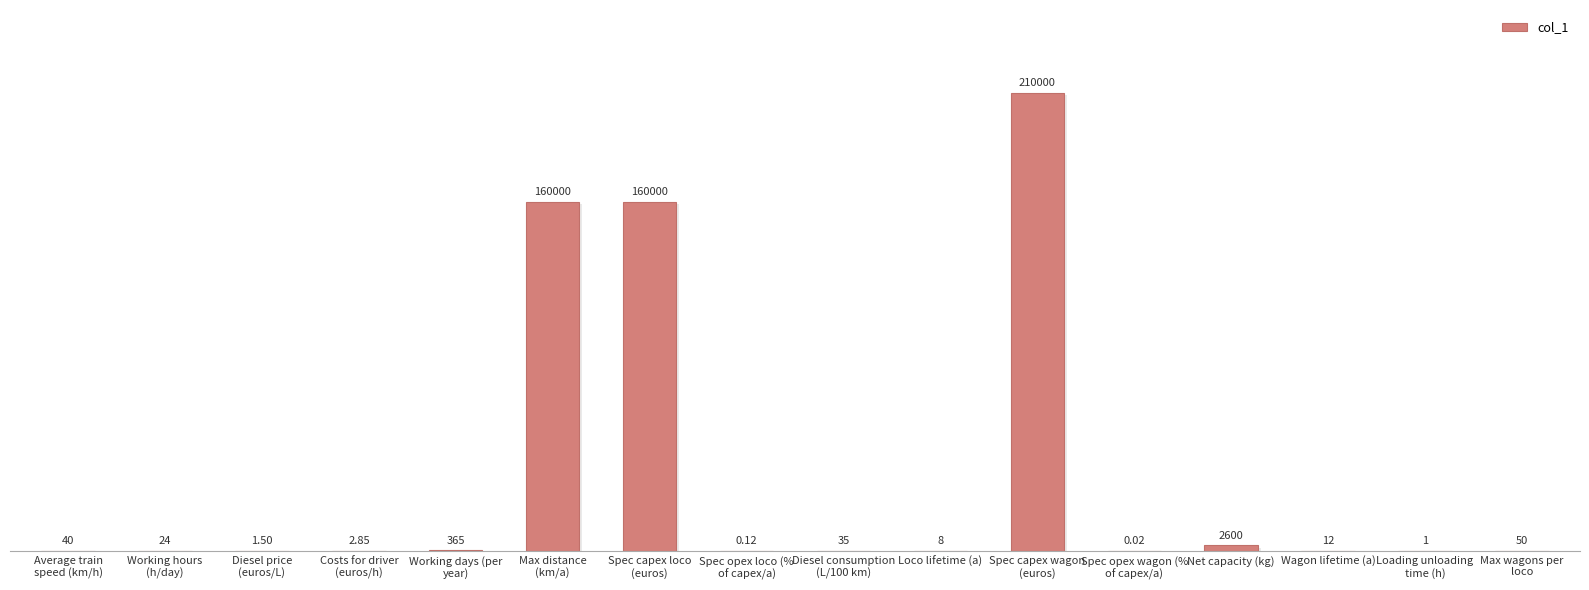

How many categories are shown in the chart?

16